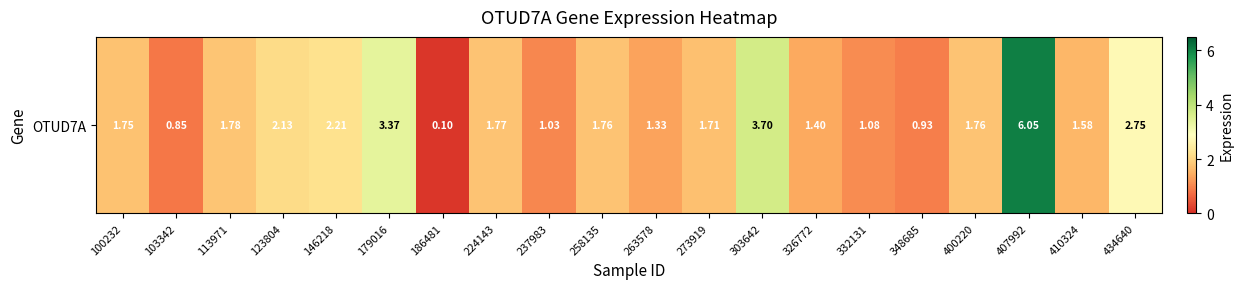

Where does the data first go above 1?

100232